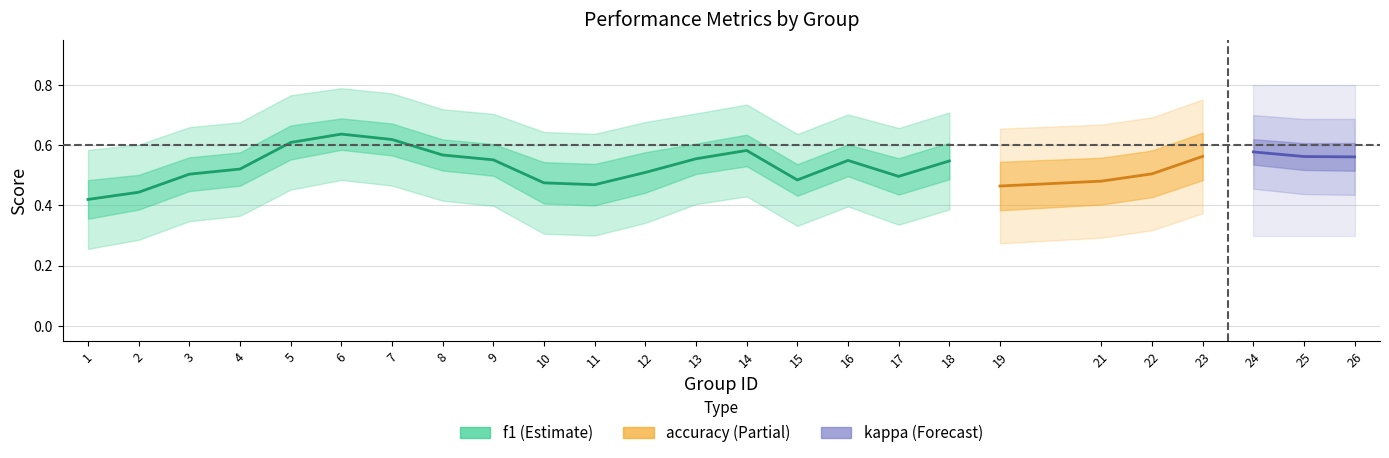

At which category does the chart reach its peak across all series?

6